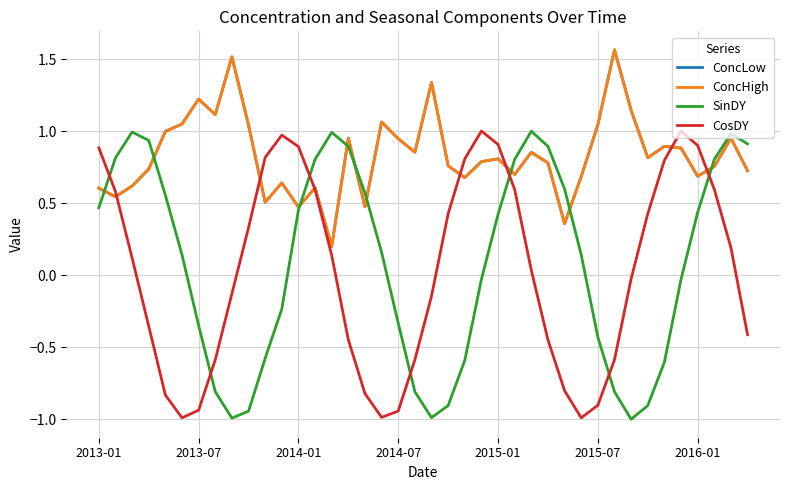

Is this an area chart (filled region under the line)?

No